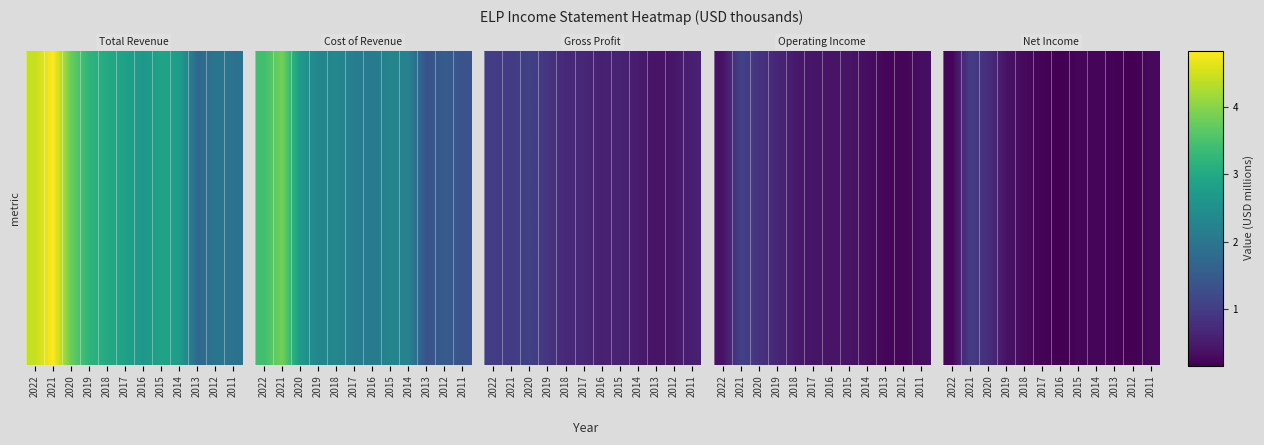

Is it true that the value at 2015 is 0.4?

False